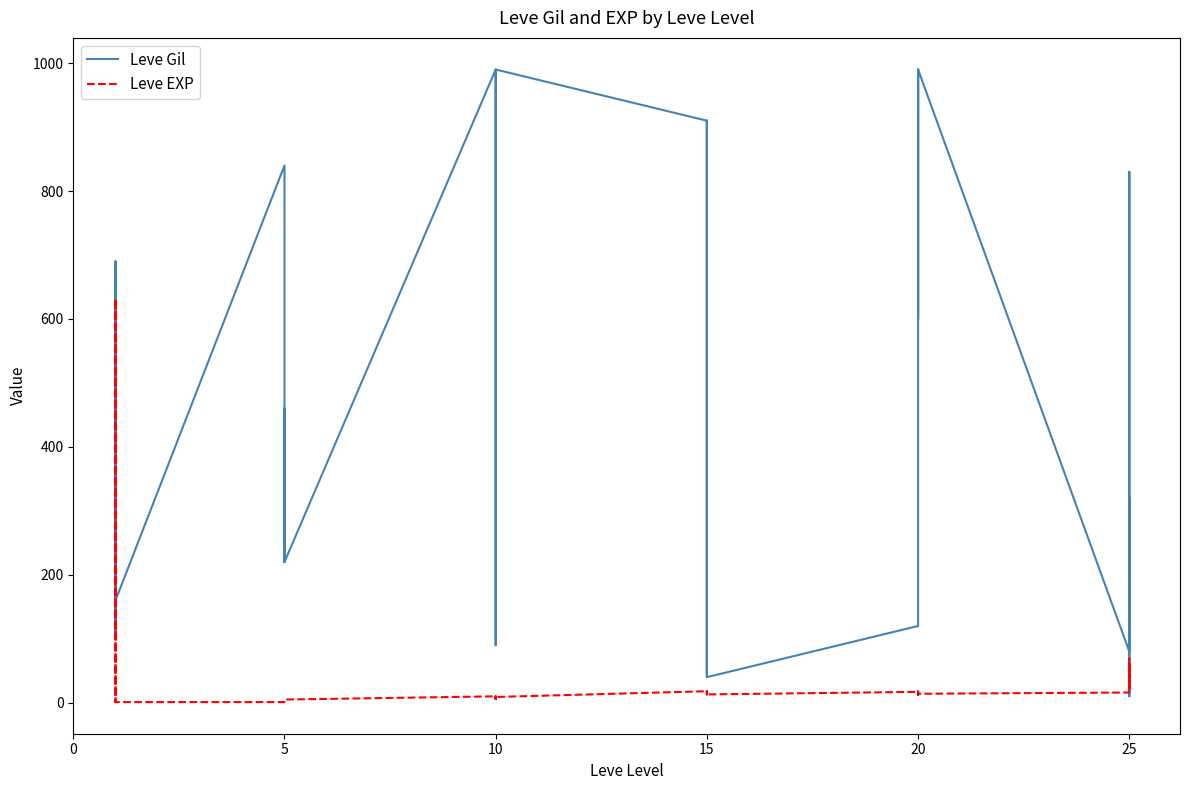

True or false: Leve Gil and Leve EXP intersect in this chart.

True